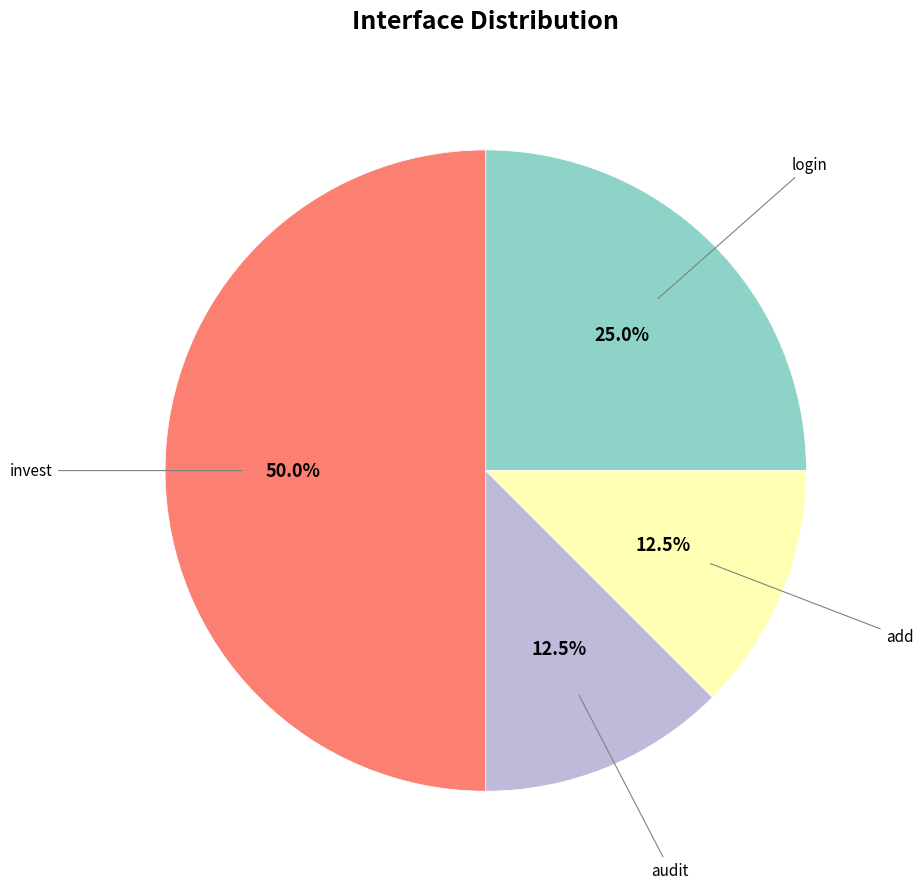

Count the number of slices in the pie.

4